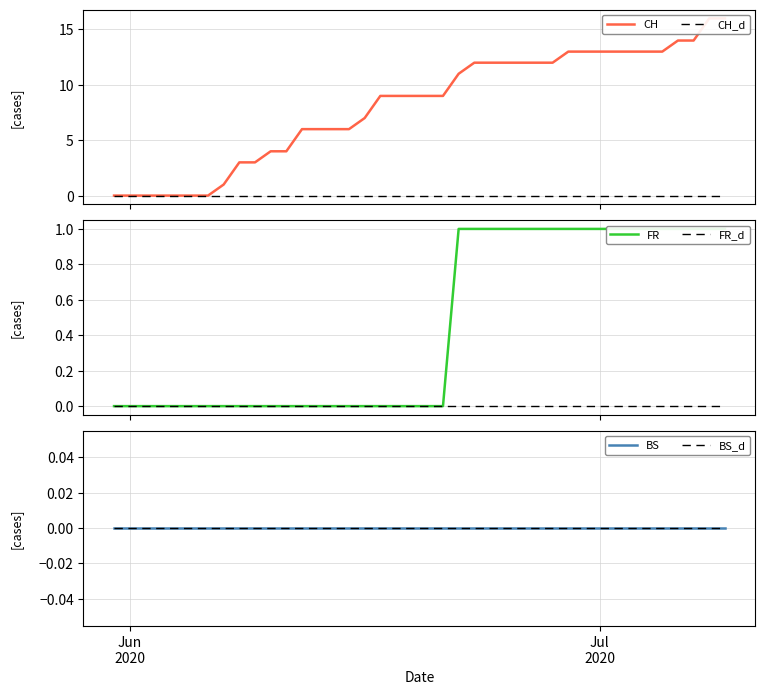

Does the chart display data point markers on the line(s)?

No